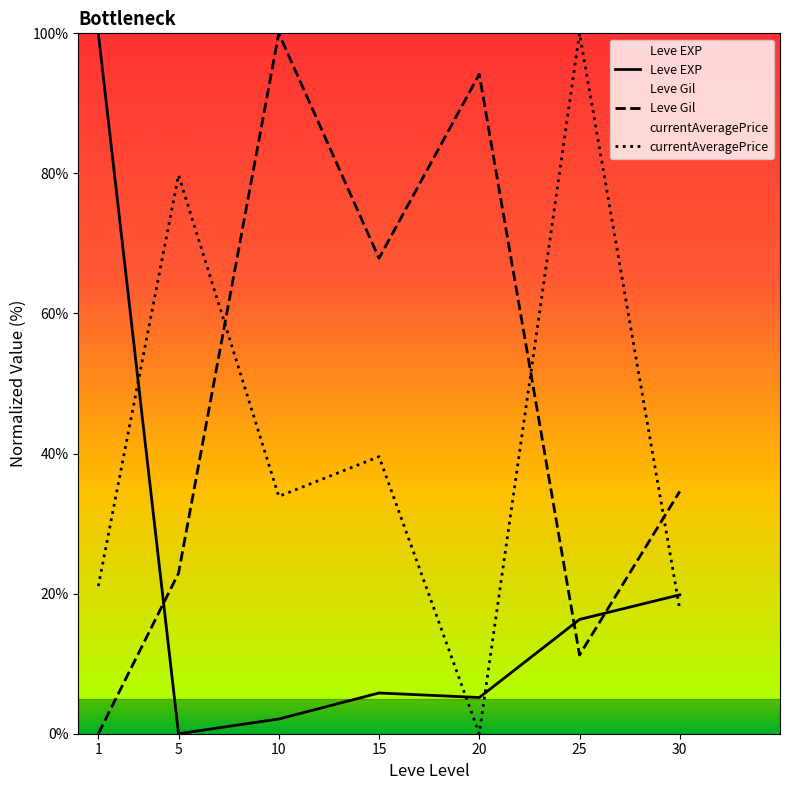

True or false: Leve Gil has a value of 34.6 at 30.

True